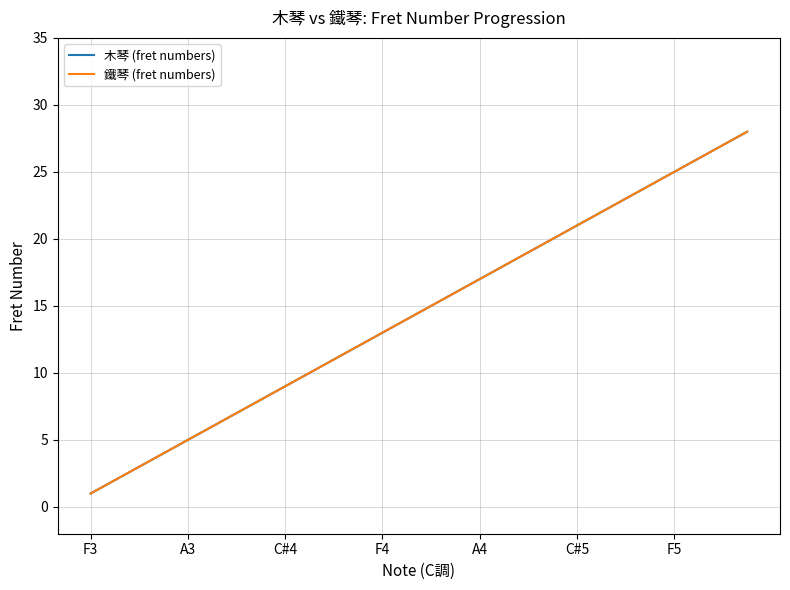

What is the lowest value of the 鐵琴 (fret numbers) series?

1